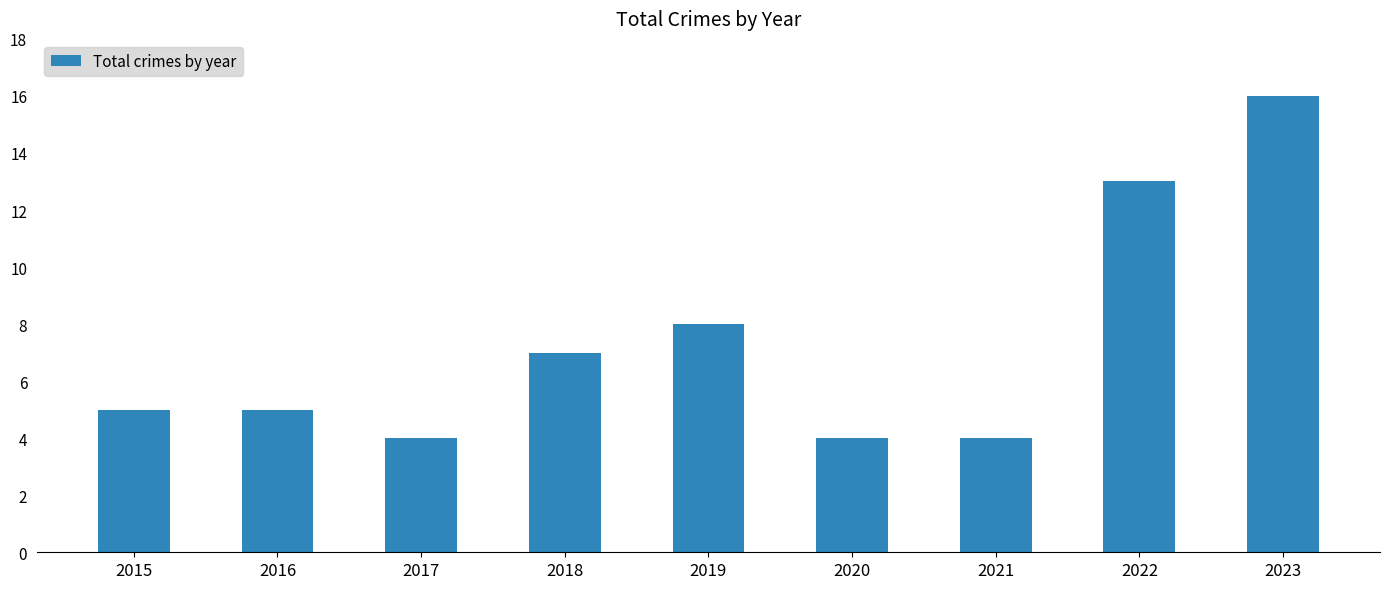

True or false: the data shows 8 at 2019.

True